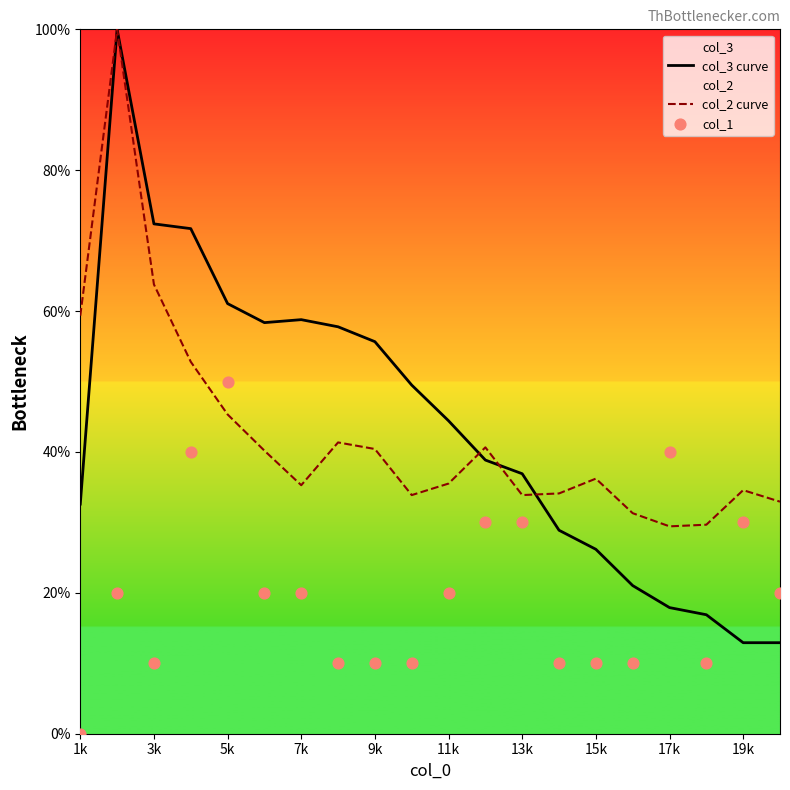

The value of col_2 curve at 17k is 12.7. True or false?

False